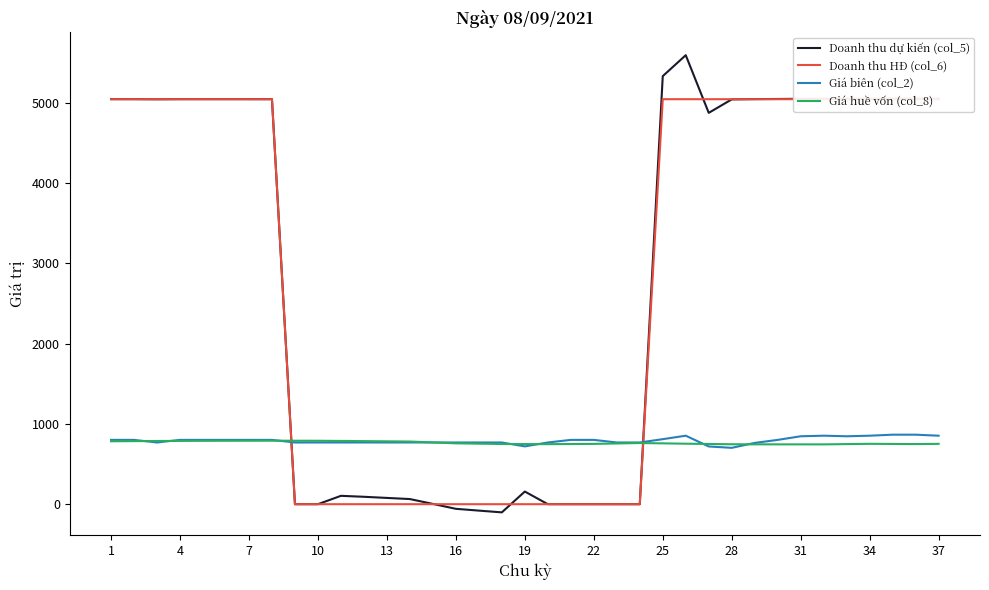

After their last crossing, which series has the higher values: Doanh thu dự kiến (col_5) or Giá huề vốn (col_8)?

Doanh thu dự kiến (col_5)